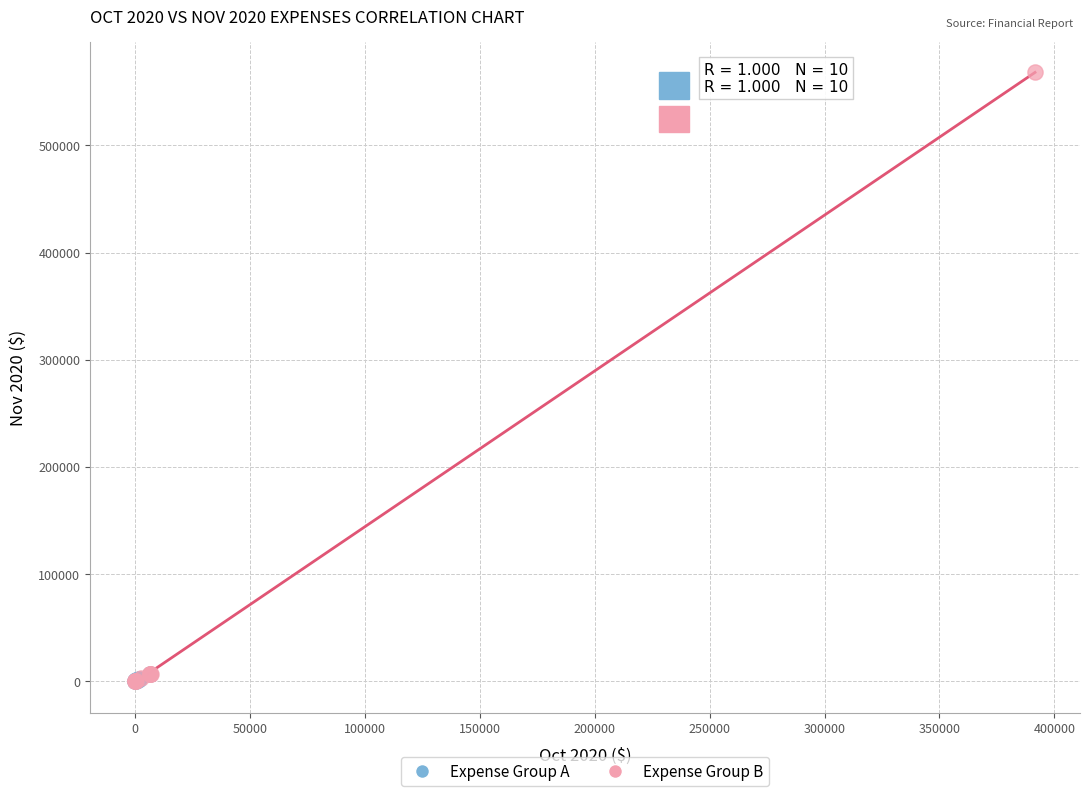

Which series has the widest spread of Y values?

Expense Group B